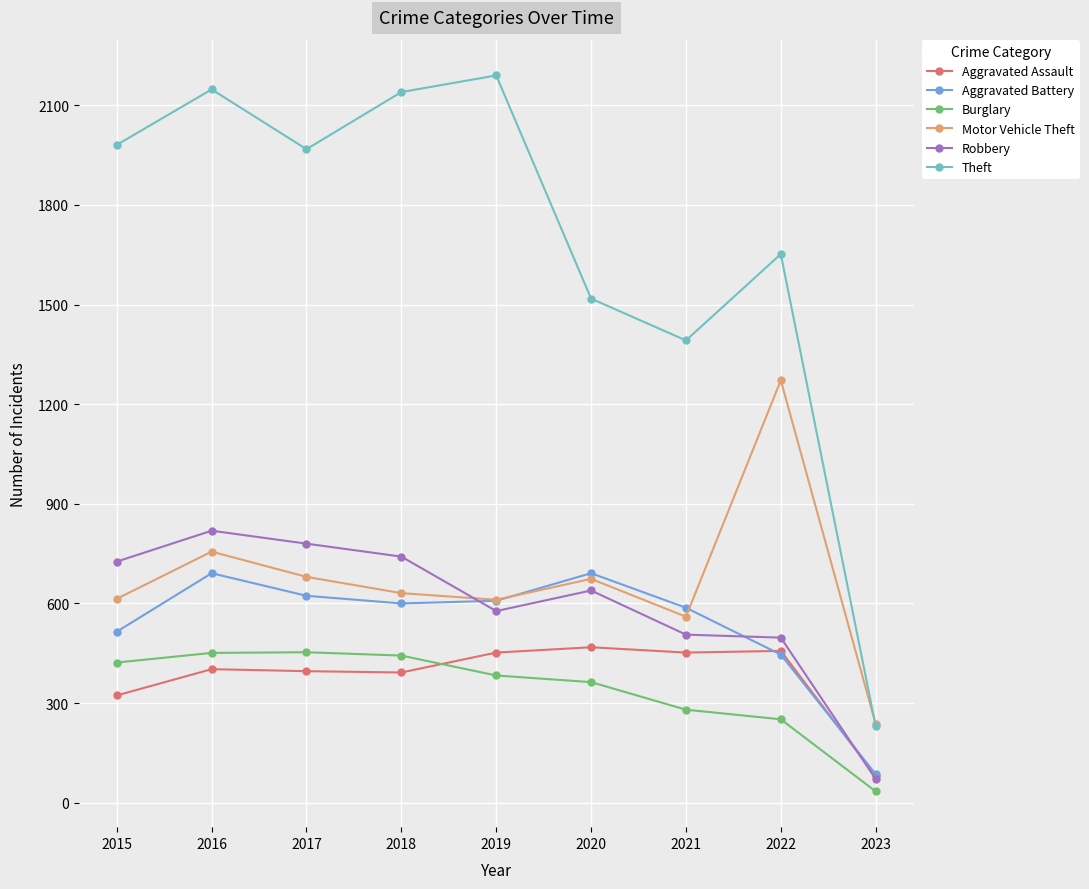

What is the average value of the Aggravated Assault series?

380